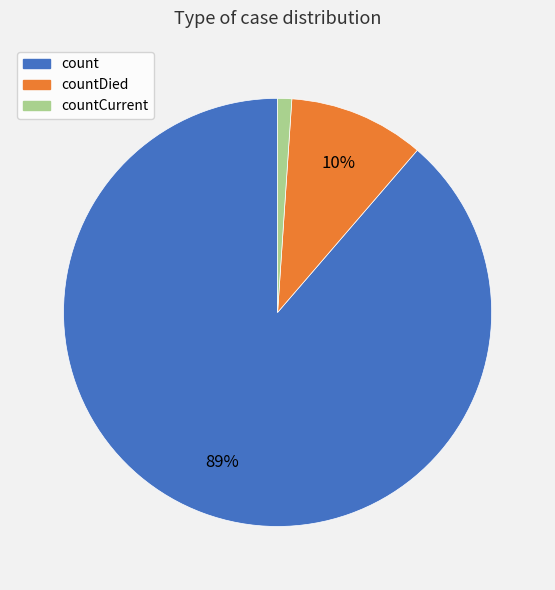

Does any single category account for the majority?

Yes